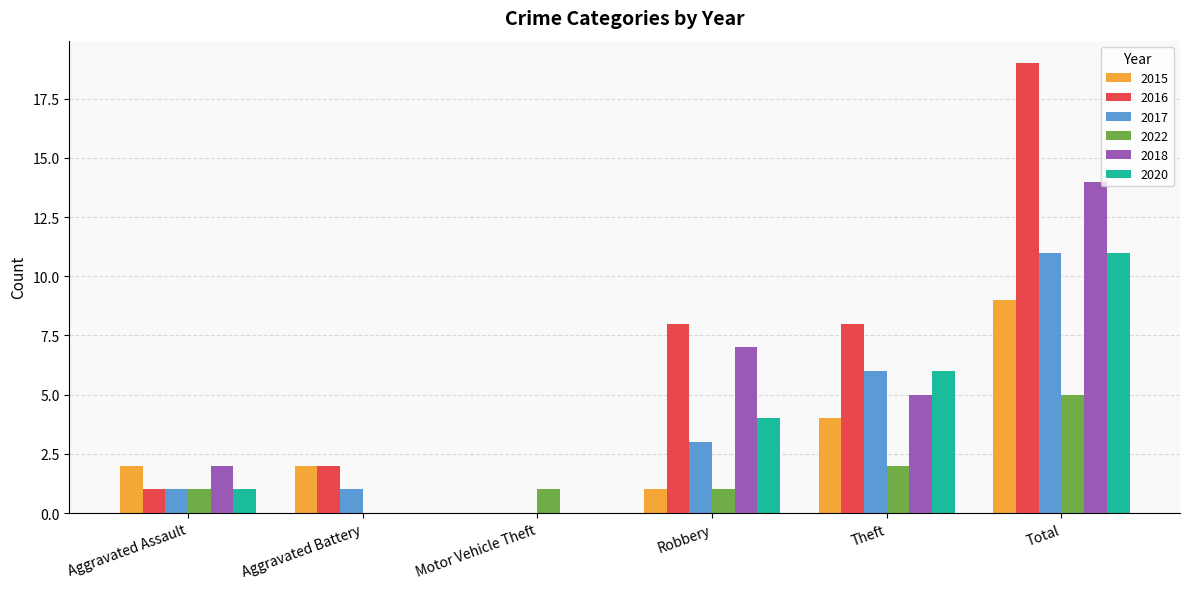

Which series changed the most between Aggravated Assault and Robbery?

2016